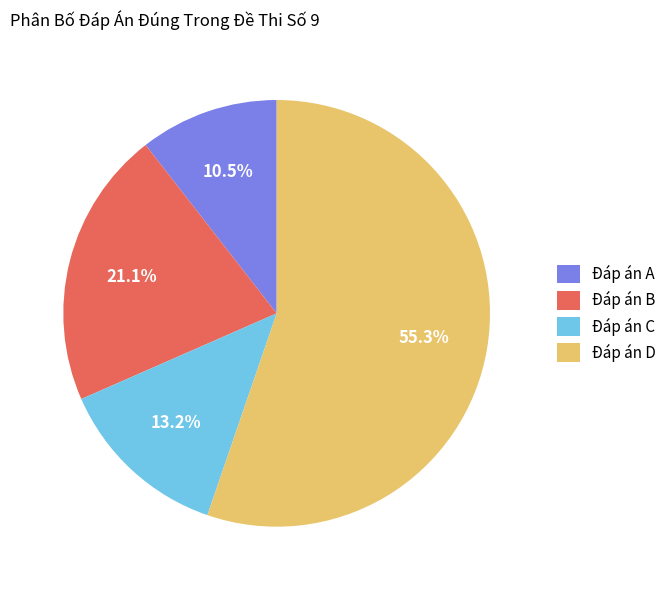

Does any single category account for the majority?

Yes